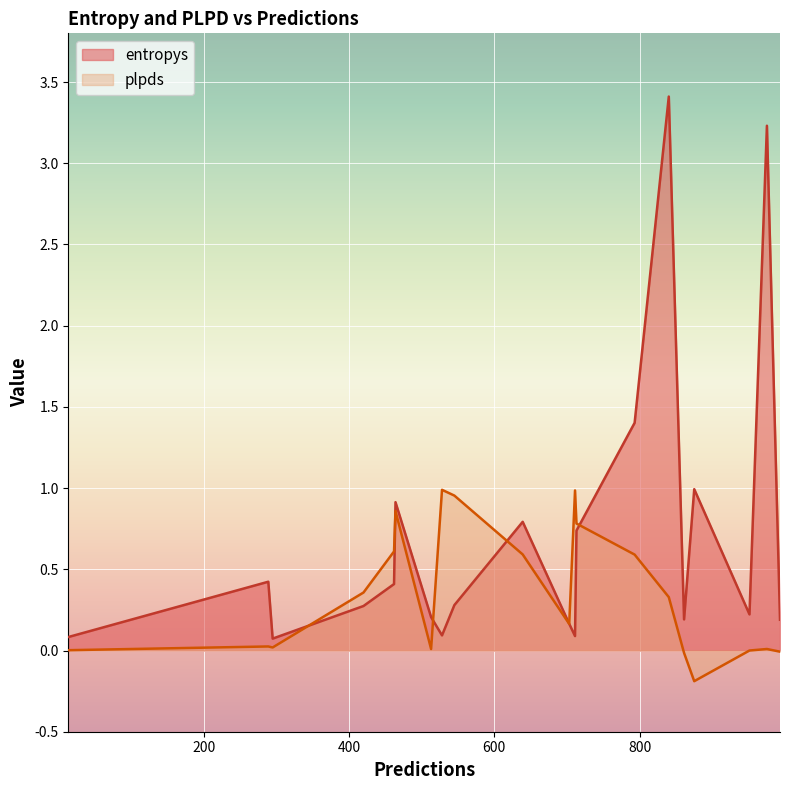

List the labels in order of plpds value, smallest first.

875, 861, 993, 951, 14, 513, 975, 295, 289, 703, 840, 420, 793, 639, 462, 713, 464, 545, 711, 528